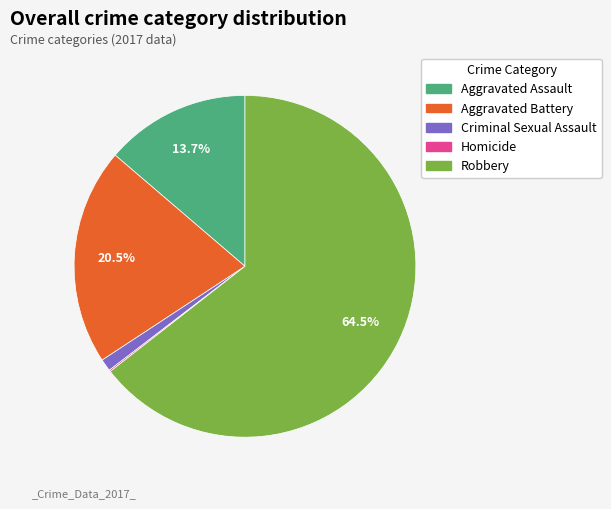

Is it true that Aggravated Battery is 34% of the pie?

False